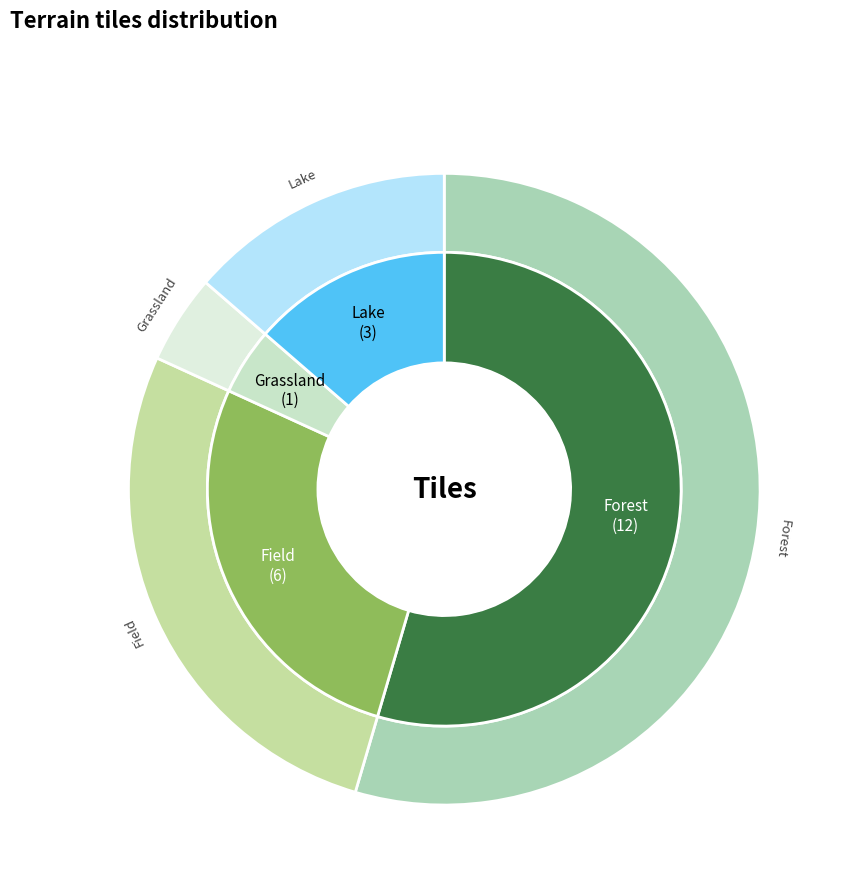

Do Forest and Lake together represent more than half of the pie?

Yes